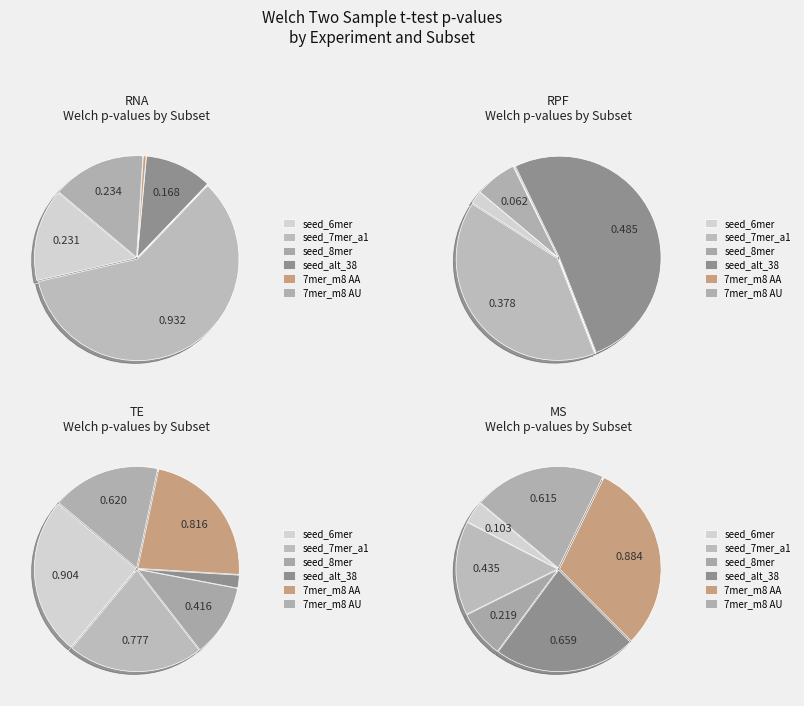

Combined, do RPF and MS account for over 50%?

No